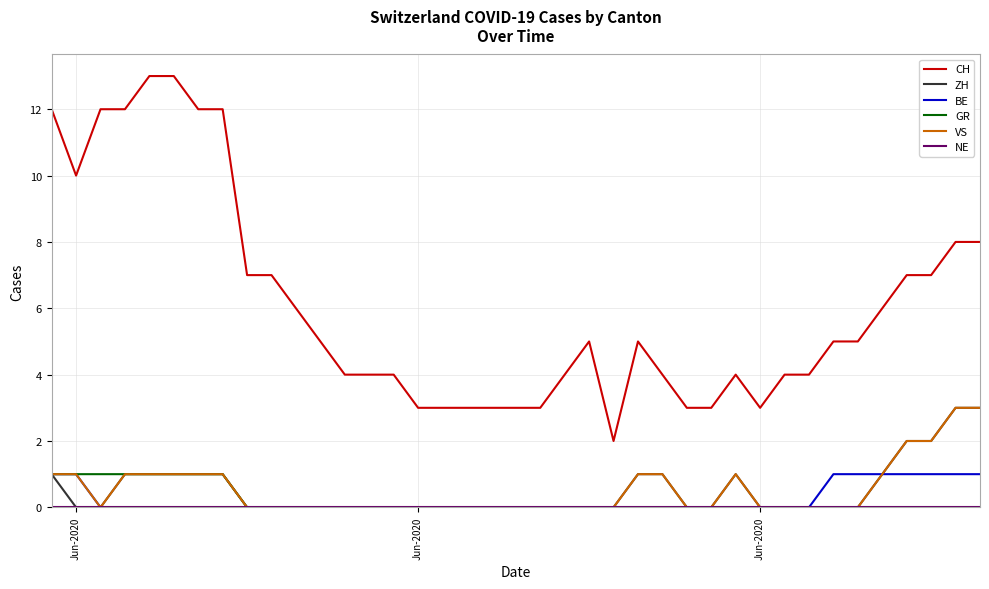

Does the chart display data point markers on the line(s)?

No